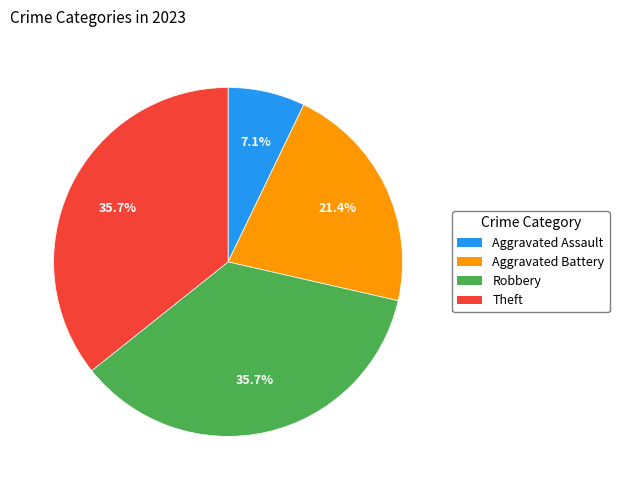

How much of the chart is everything except Aggravated Assault?

92.9%